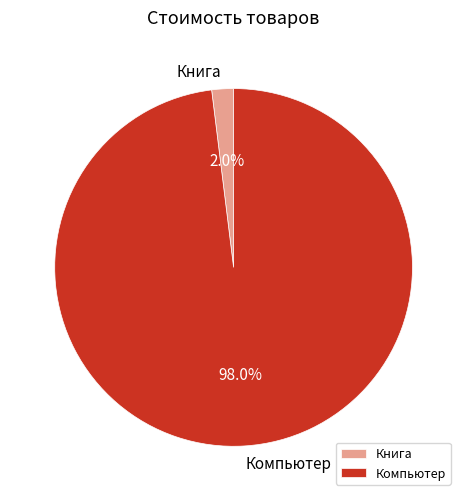

Is there a majority slice in this chart?

Yes